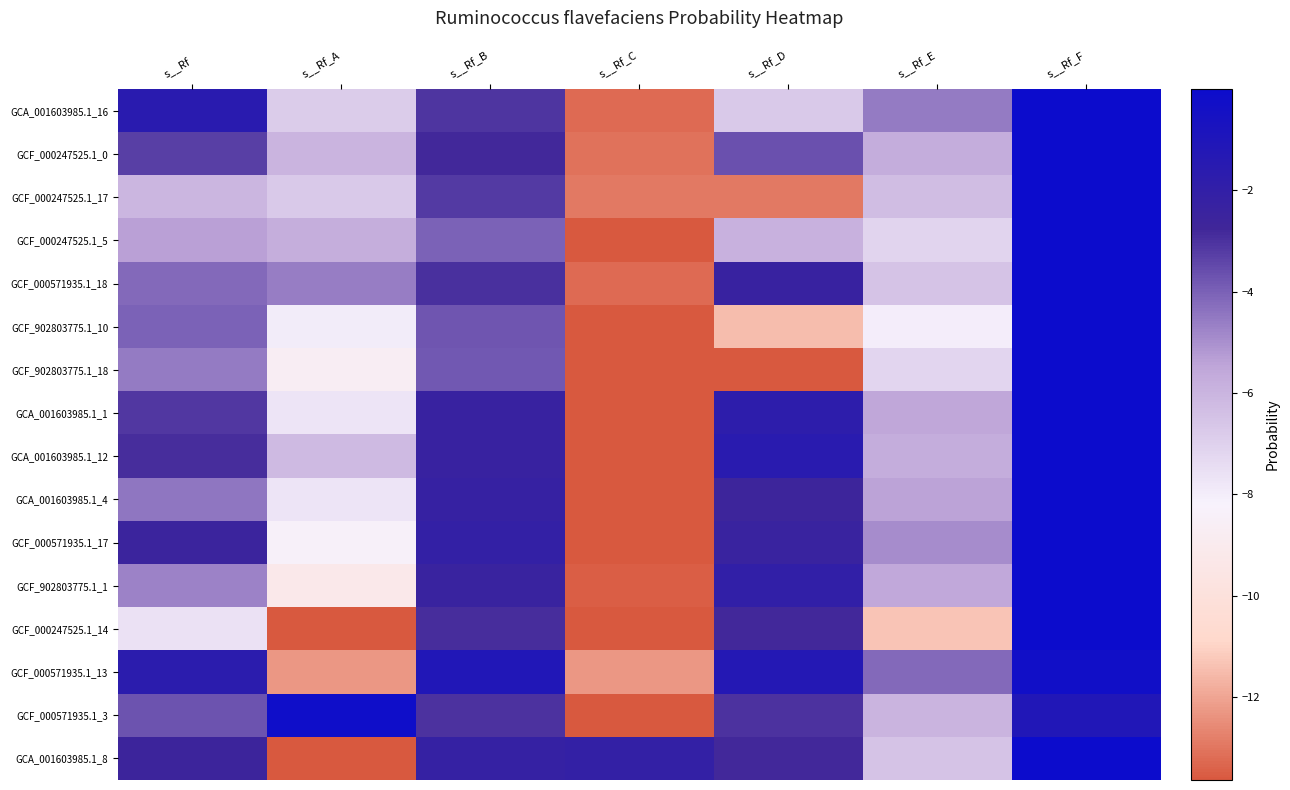

Reading right to left, transcribe all the data shown in this chart.

GCA_001603985.1_16: s__Rf_F=-0.0	s__Rf_E=-4.5	s__Rf_D=-6.8	s__Rf_C=-13.2	s__Rf_B=-3.0	s__Rf_A=-6.9	s__Rf=-1.6
GCF_000247525.1_0: s__Rf_F=-0.0	s__Rf_E=-5.7	s__Rf_D=-3.6	s__Rf_C=-13.1	s__Rf_B=-2.8	s__Rf_A=-6.0	s__Rf=-3.3
GCF_000247525.1_17: s__Rf_F=-0.0	s__Rf_E=-6.3	s__Rf_D=-12.9	s__Rf_C=-12.9	s__Rf_B=-3.2	s__Rf_A=-6.7	s__Rf=-6.0
GCF_000247525.1_5: s__Rf_F=-0.0	s__Rf_E=-7.1	s__Rf_D=-5.9	s__Rf_C=-13.6	s__Rf_B=-4.0	s__Rf_A=-5.8	s__Rf=-5.4
GCF_000571935.1_18: s__Rf_F=-0.0	s__Rf_E=-6.5	s__Rf_D=-2.4	s__Rf_C=-13.2	s__Rf_B=-2.9	s__Rf_A=-4.6	s__Rf=-4.2
GCF_902803775.1_10: s__Rf_F=-0.0	s__Rf_E=-8.0	s__Rf_D=-11.5	s__Rf_C=-13.6	s__Rf_B=-3.8	s__Rf_A=-7.9	s__Rf=-4.0
GCF_902803775.1_18: s__Rf_F=-0.0	s__Rf_E=-7.1	s__Rf_D=-13.6	s__Rf_C=-13.6	s__Rf_B=-3.8	s__Rf_A=-8.7	s__Rf=-4.5
GCA_001603985.1_1: s__Rf_F=-0.0	s__Rf_E=-5.5	s__Rf_D=-1.8	s__Rf_C=-13.6	s__Rf_B=-2.4	s__Rf_A=-7.7	s__Rf=-3.1
GCA_001603985.1_12: s__Rf_F=-0.0	s__Rf_E=-5.8	s__Rf_D=-1.6	s__Rf_C=-13.6	s__Rf_B=-2.4	s__Rf_A=-6.2	s__Rf=-2.9
GCA_001603985.1_4: s__Rf_F=-0.0	s__Rf_E=-5.4	s__Rf_D=-2.7	s__Rf_C=-13.6	s__Rf_B=-2.3	s__Rf_A=-7.7	s__Rf=-4.4
GCF_000571935.1_17: s__Rf_F=-0.0	s__Rf_E=-5.0	s__Rf_D=-2.4	s__Rf_C=-13.6	s__Rf_B=-2.1	s__Rf_A=-8.3	s__Rf=-2.6
GCF_902803775.1_1: s__Rf_F=-0.0	s__Rf_E=-5.6	s__Rf_D=-2.0	s__Rf_C=-13.5	s__Rf_B=-2.4	s__Rf_A=-9.2	s__Rf=-4.7
GCF_000247525.1_14: s__Rf_F=-0.0	s__Rf_E=-11.3	s__Rf_D=-2.8	s__Rf_C=-13.6	s__Rf_B=-2.9	s__Rf_A=-13.6	s__Rf=-7.6
GCF_000571935.1_13: s__Rf_F=-0.3	s__Rf_E=-4.2	s__Rf_D=-1.3	s__Rf_C=-12.3	s__Rf_B=-1.1	s__Rf_A=-12.3	s__Rf=-1.7
GCF_000571935.1_3: s__Rf_F=-1.1	s__Rf_E=-6.0	s__Rf_D=-3.0	s__Rf_C=-13.6	s__Rf_B=-3.0	s__Rf_A=-0.2	s__Rf=-3.7
GCA_001603985.1_8: s__Rf_F=-0.0	s__Rf_E=-6.5	s__Rf_D=-2.8	s__Rf_C=-2.1	s__Rf_B=-2.2	s__Rf_A=-13.6	s__Rf=-2.6